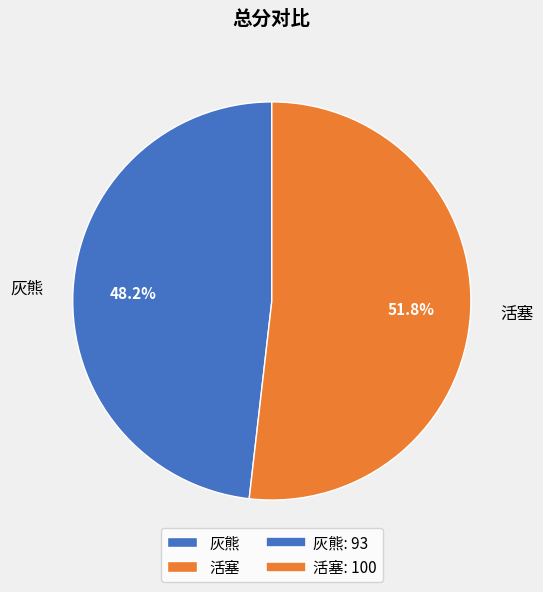

Which has a higher value, 灰熊 or 活塞?

活塞